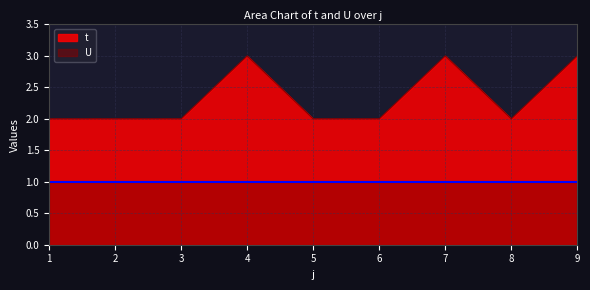

Which label corresponds to the largest value in the chart?

4